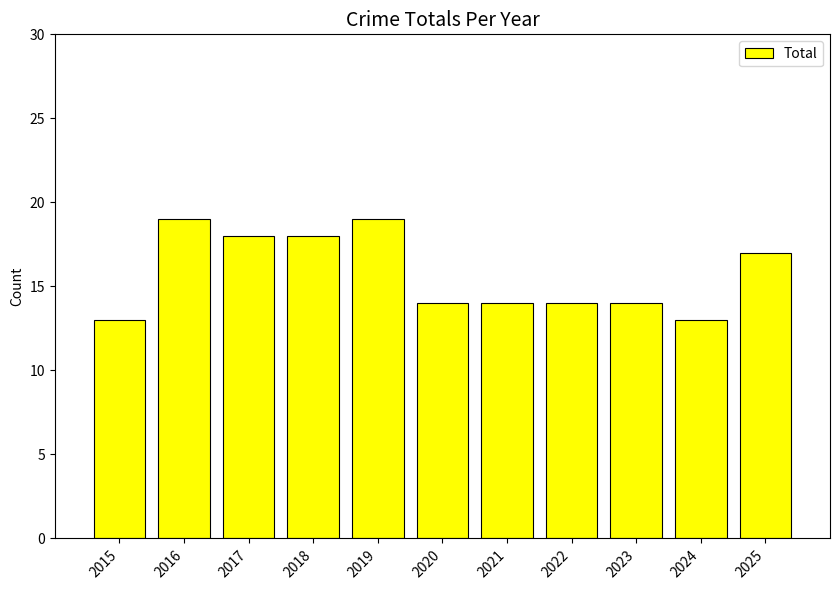

How many values are between 14 and 18?

7